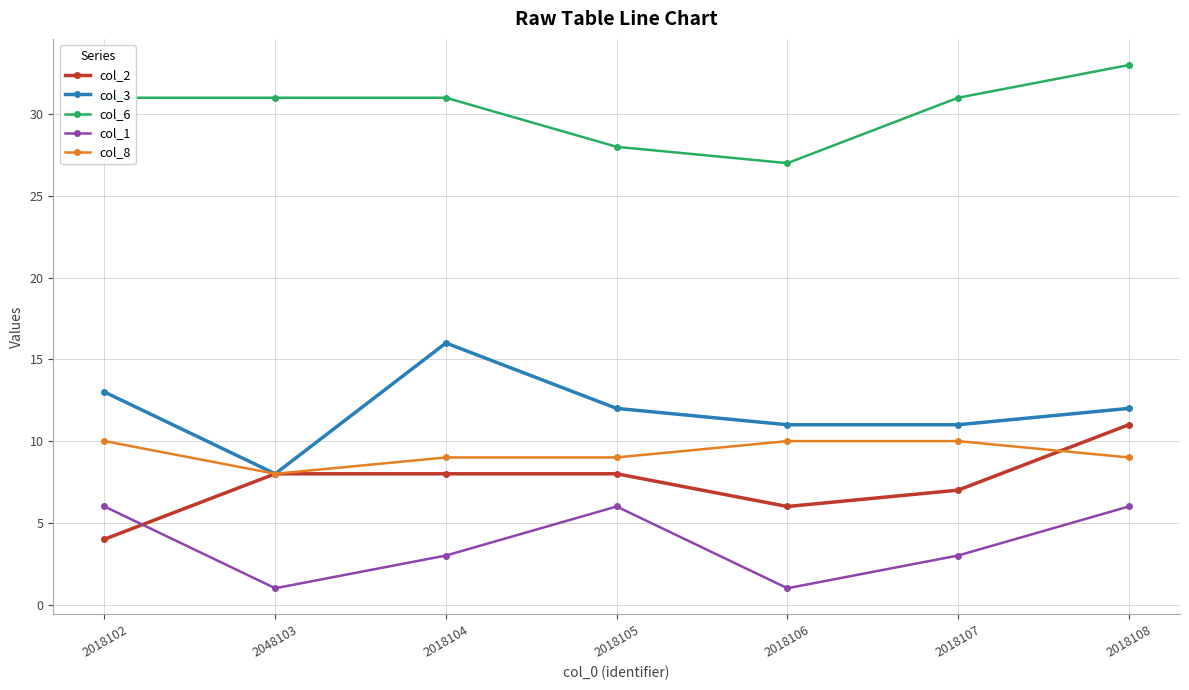

What position from the left is 2018104?

3